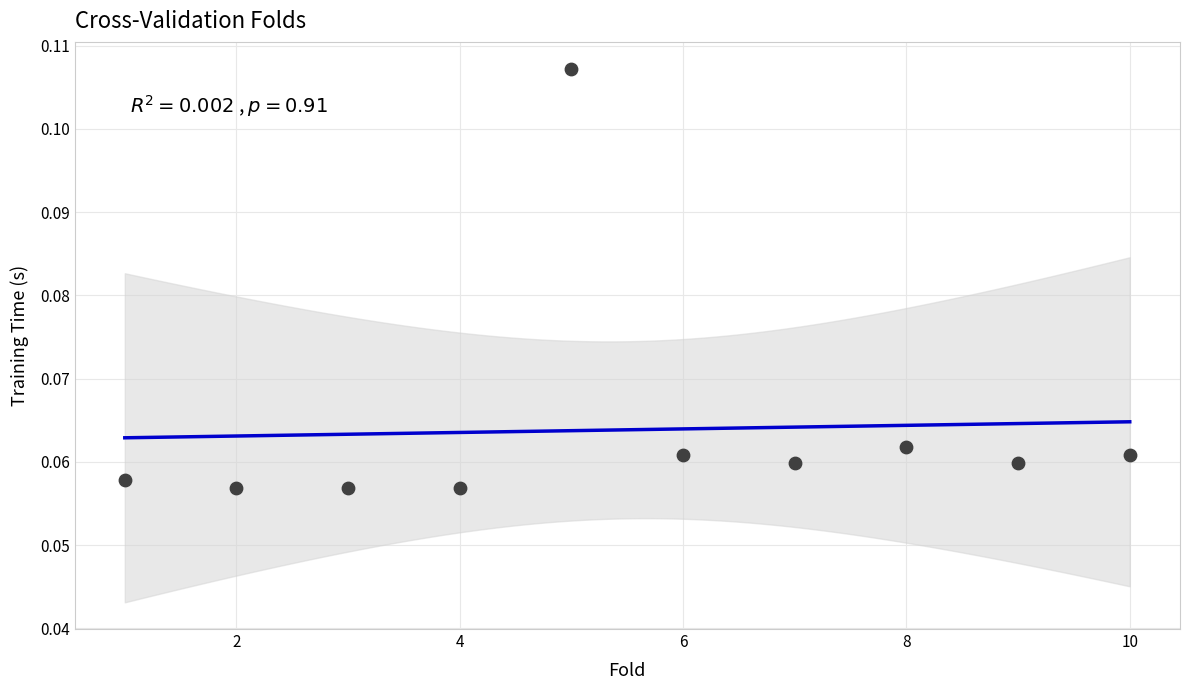

What is the average X value?

5.5